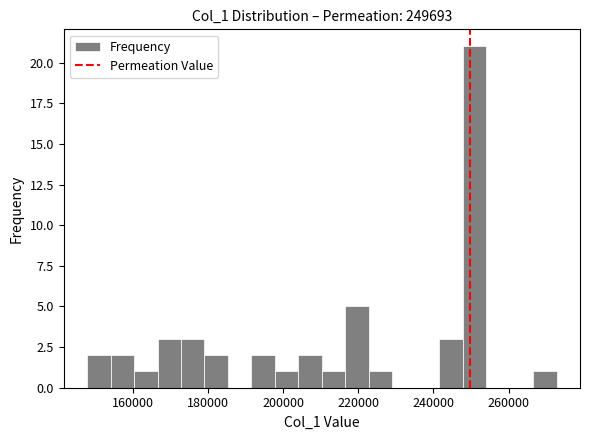

Read against the x-axis, roughly where is the centre of the tallest bar?

250000